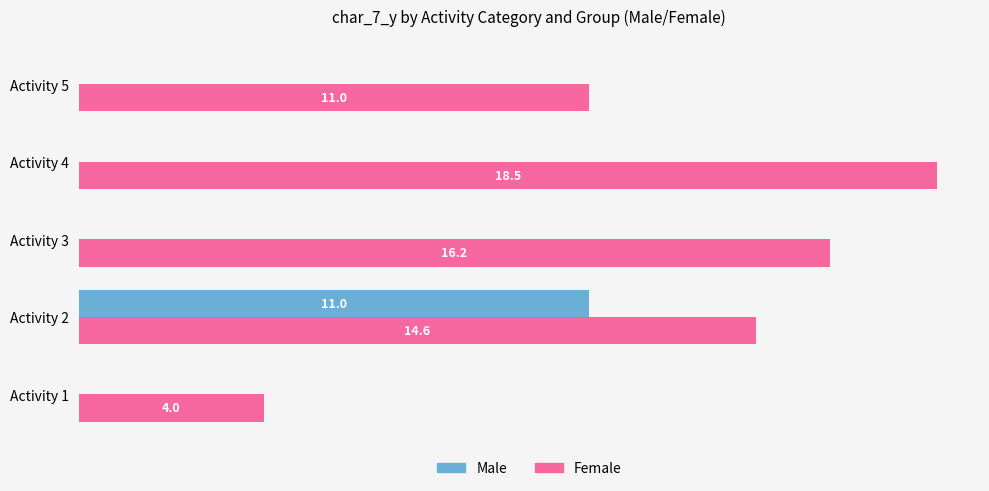

Where is Female nearest to the value 11?

Activity 5